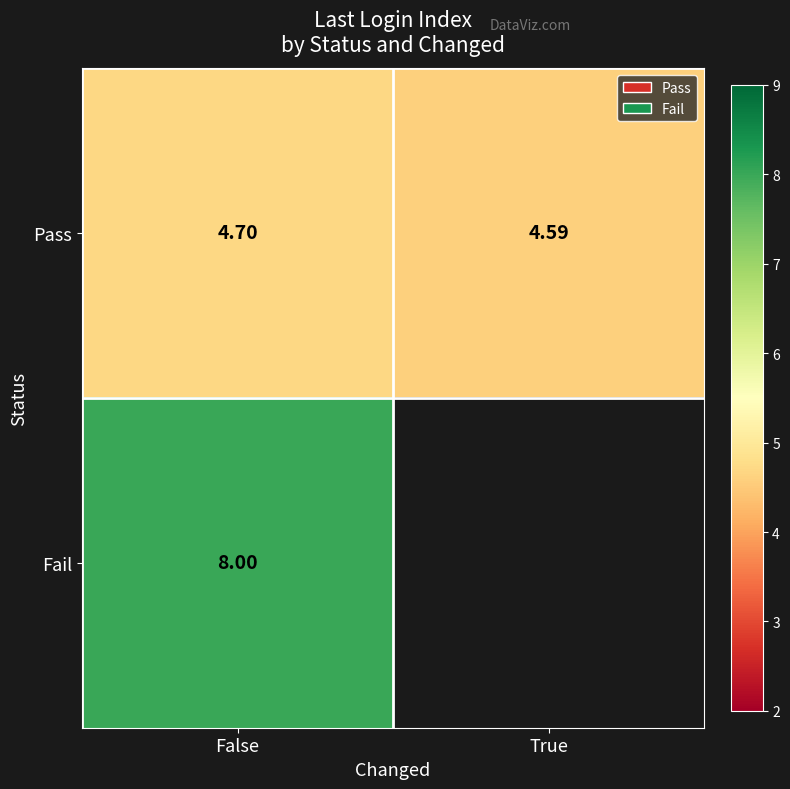

At which category is the sum across all series the highest?

False